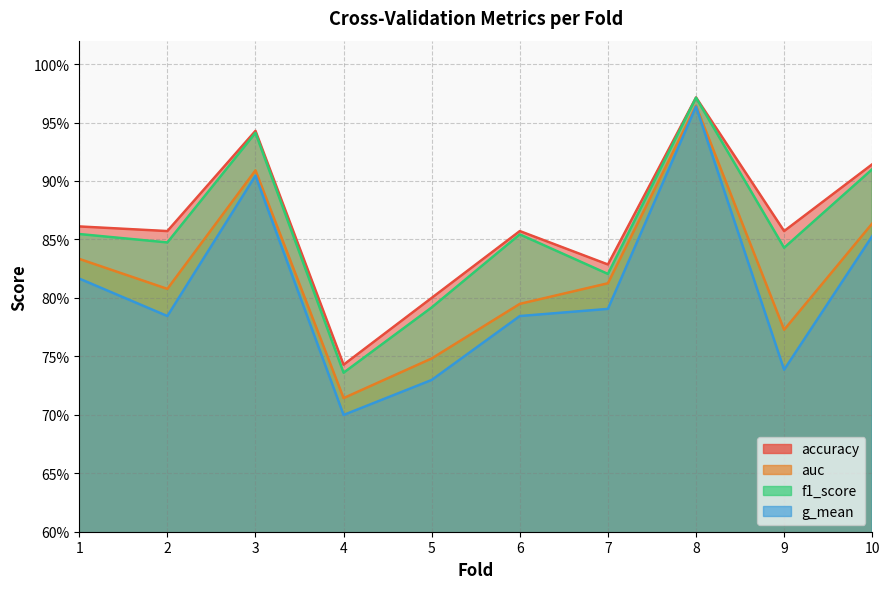

True or false: auc and f1_score cross at least once.

False